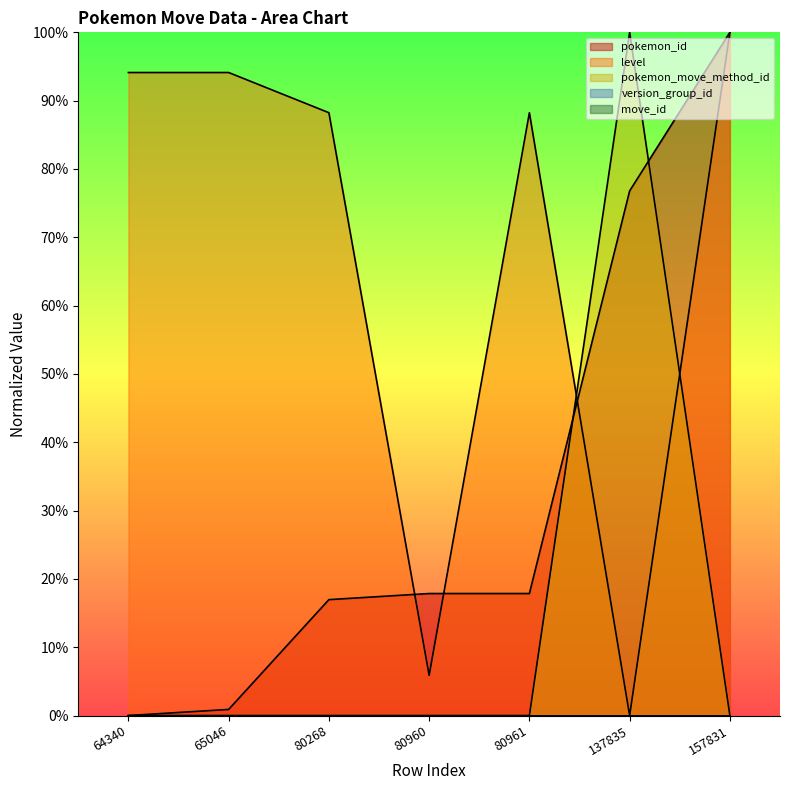

What is the sum of the pokemon_id values at 80961 and 137835?

94.6